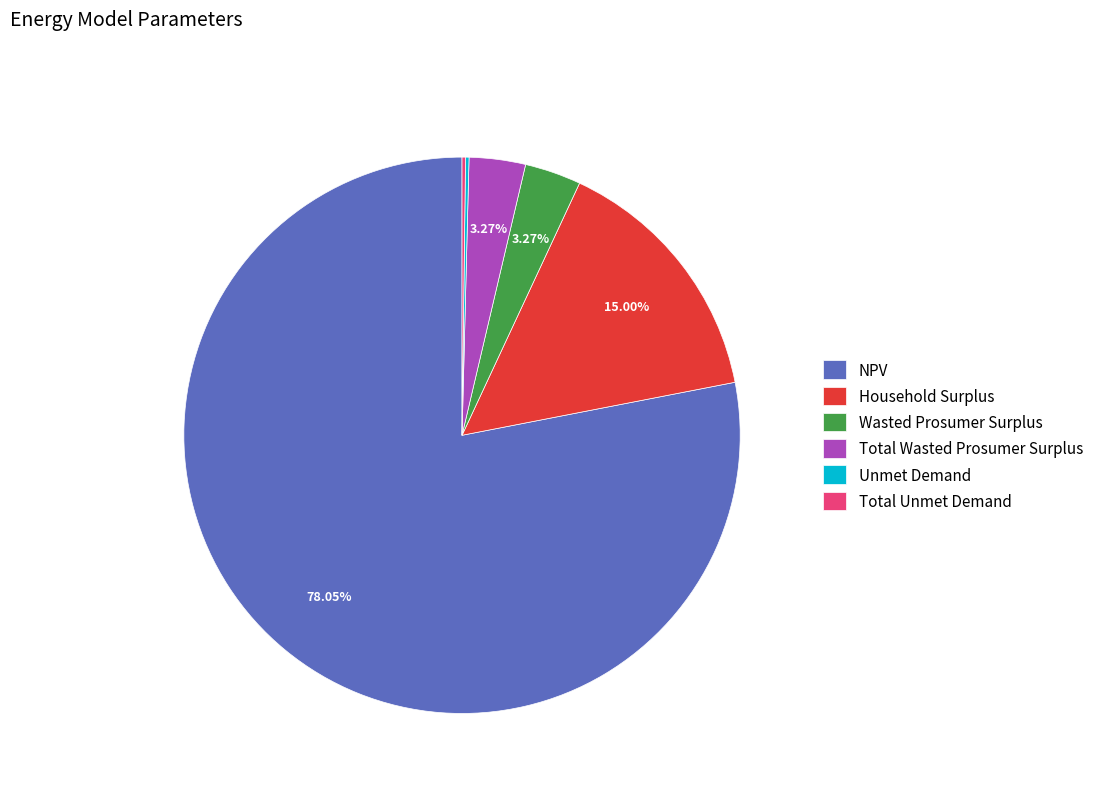

To the nearest percent, what is the combined percentage of Total Wasted Prosumer Surplus and Household Surplus?

18%